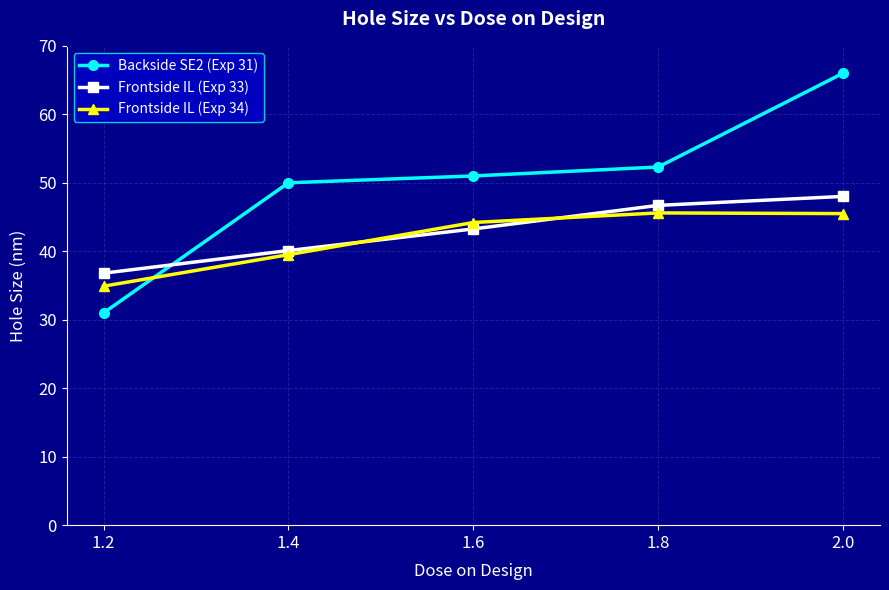

What is the difference between the maximum and minimum values in the Frontside IL (Exp 33) series?

11.2